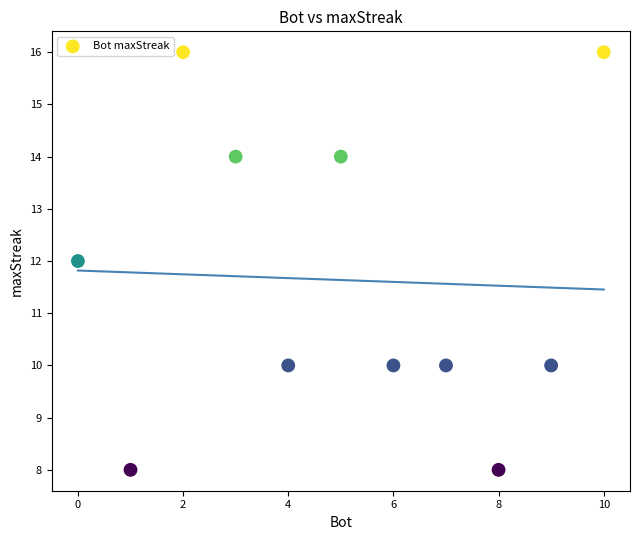

What is the average Y value?

12